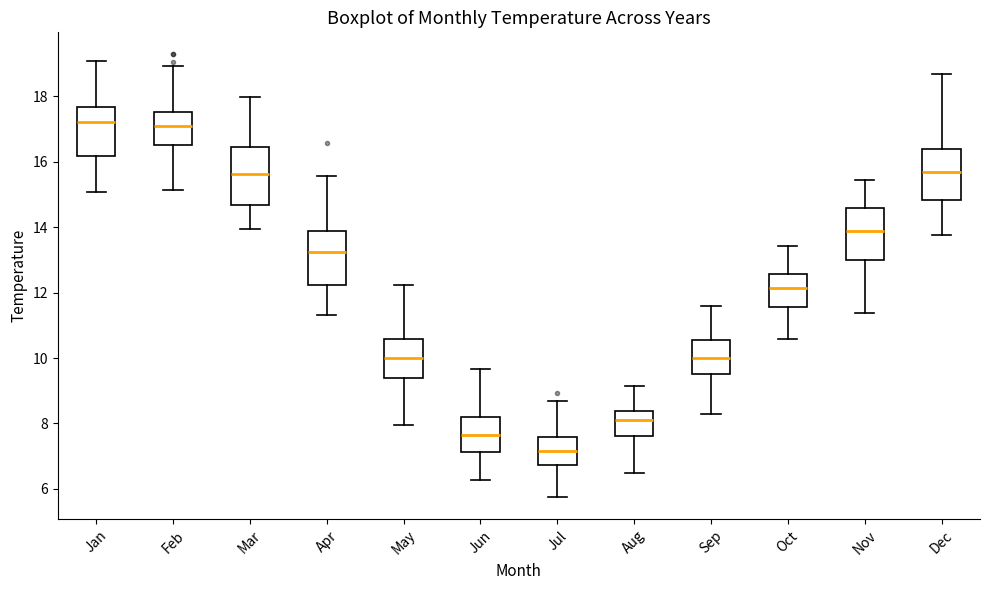

Where does the lower whisker of the box for Aug end on the y-axis? The values are not printed on the chart, so give them approximately, as read against the axis.

6.4